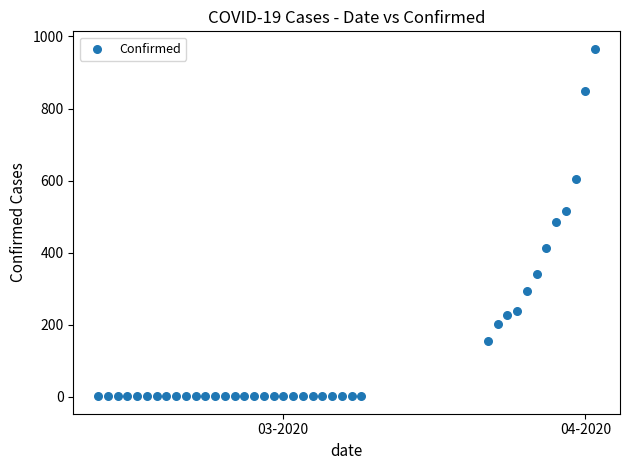

What is the range of Y values (max minus min)?

965